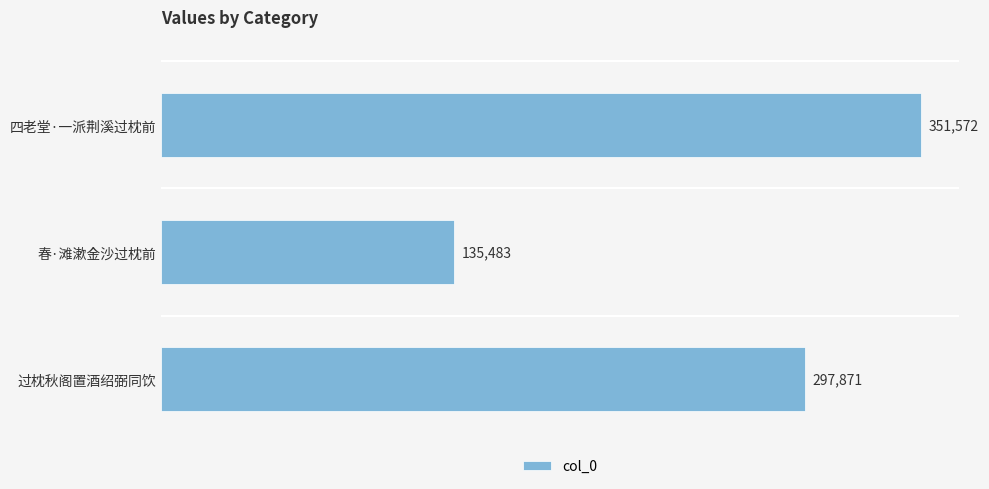

List the labels in order of value, smallest first.

春·滩漱金沙过枕前, 过枕秋阁置酒绍弼同饮, 四老堂·一派荆溪过枕前